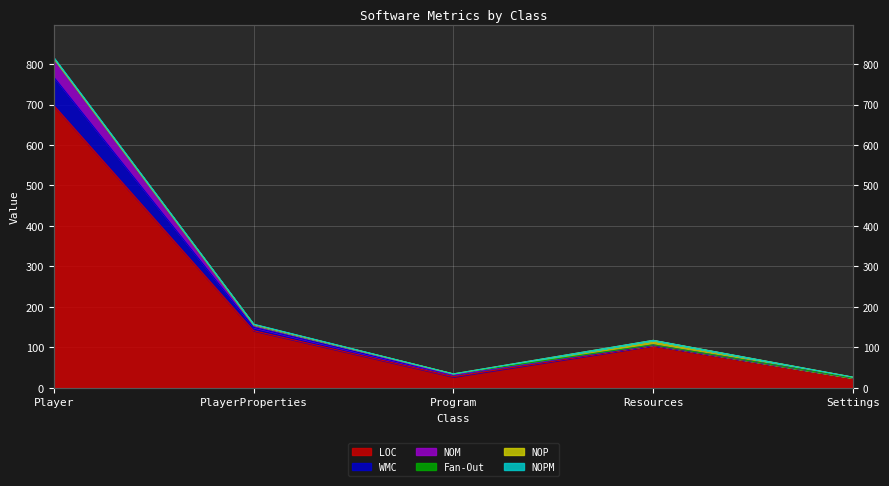

Where does the NOM series first go above 106?

Player